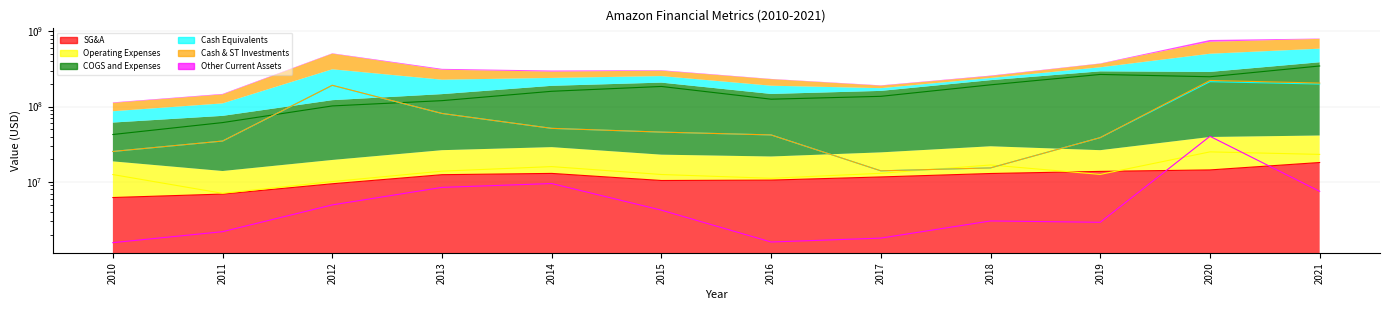

Reading left to right, extract all data points from this chart.

SG&A: 6223363	6914956	9472000	12498000	12997000	10467000	10594000	11667000	12958000	13819000	14455000	18130000
Operating Expenses: 12549404	7072919	10133000	13924000	16004000	12572000	11199000	13043000	16814000	12609000	25090000	23234000
COGS and Expenses: 42650256	61379432	102056000	119920000	159619000	184961000	125377000	136835000	194394000	267018000	248784000	345785000
Cash Equivalents: 25394399	34926207	190826000	81076000	51446000	45881000	42098000	14060000	15378000	38787000	214188000	199235000
Cash & ST Investments: 25417000	34926207	191890000	81076000	51446000	45881000	42098000	14060000	15378000	38787000	222186000	205284000
Other Current Assets: 1569072	2193479	4969000	8484000	9542000	4232000	1600000	1802000	3044000	2921000	40368000	7517000